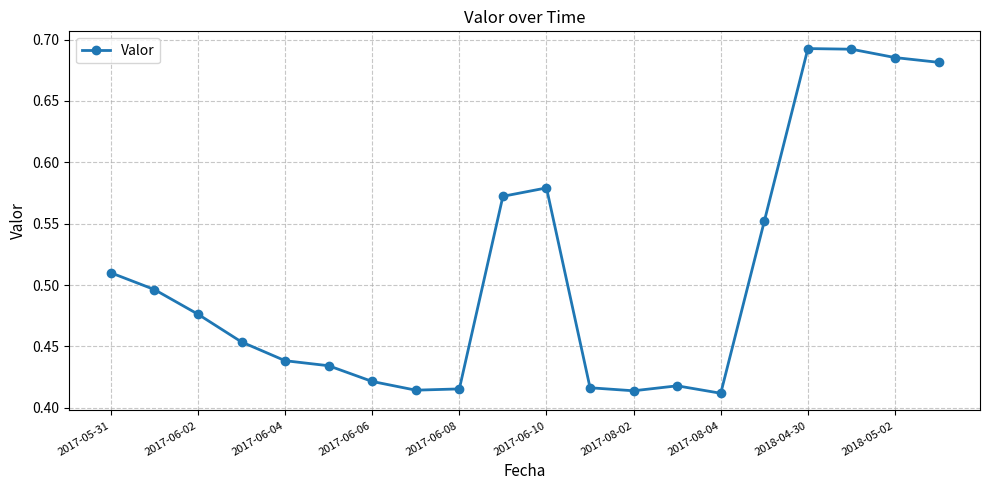

Count the values in the range 0 to 1.

20